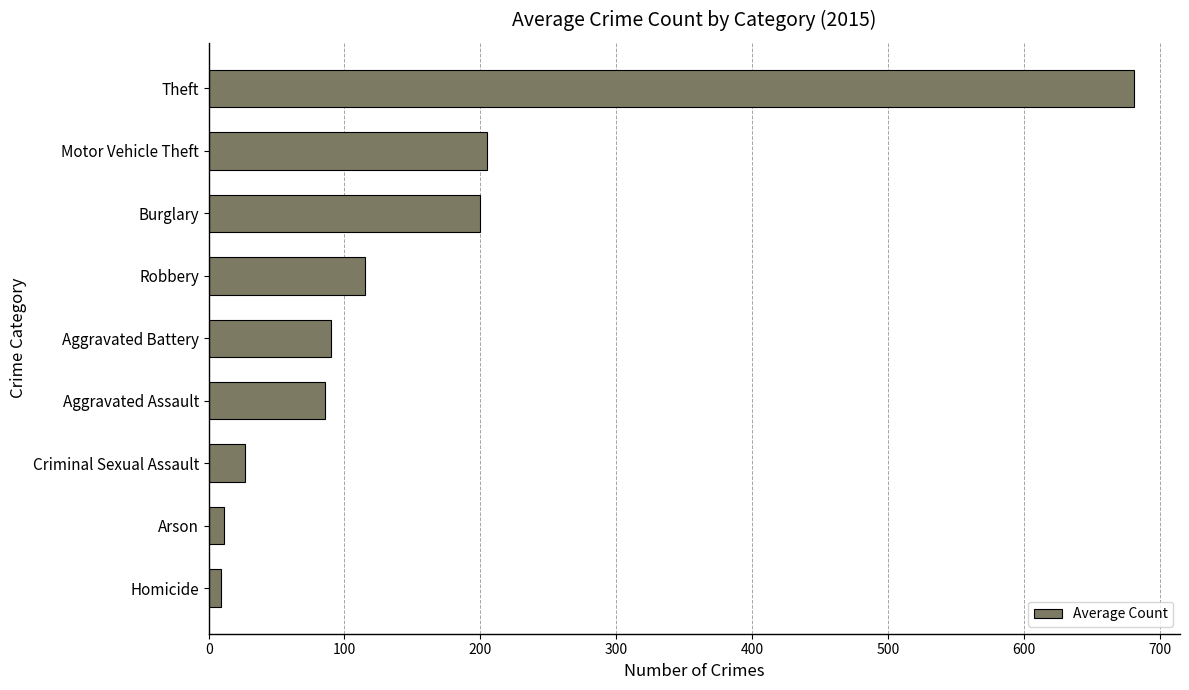

How many categories are shown in the chart?

9